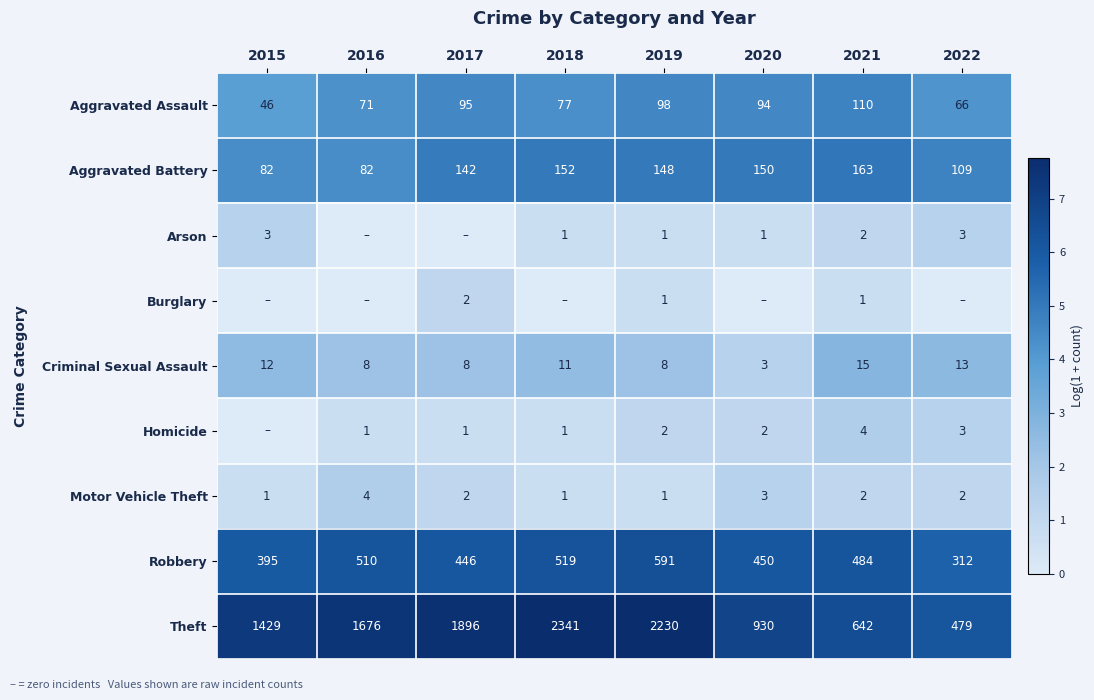

What is the lowest value of the Aggravated Battery series?

82